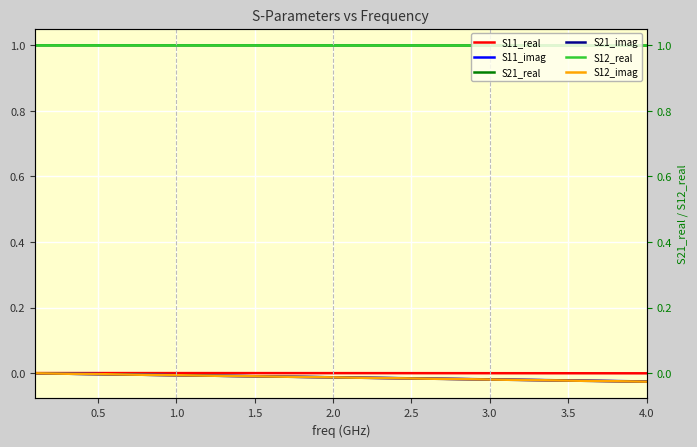

Count the number of categories in the chart.

40